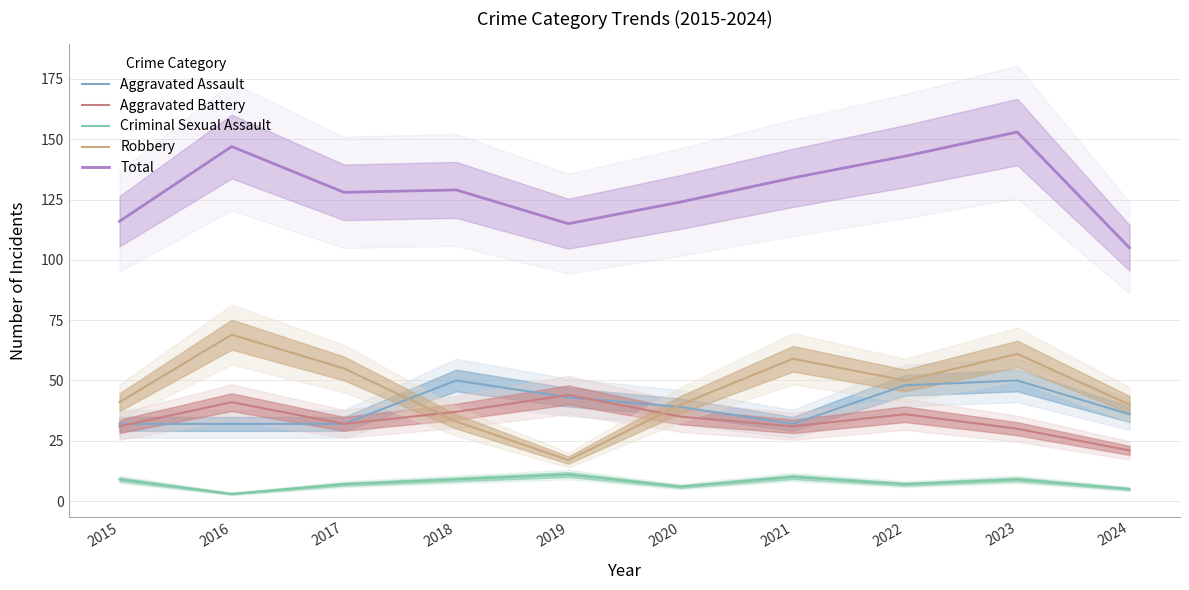

Where is the first local maximum for Total?

2016